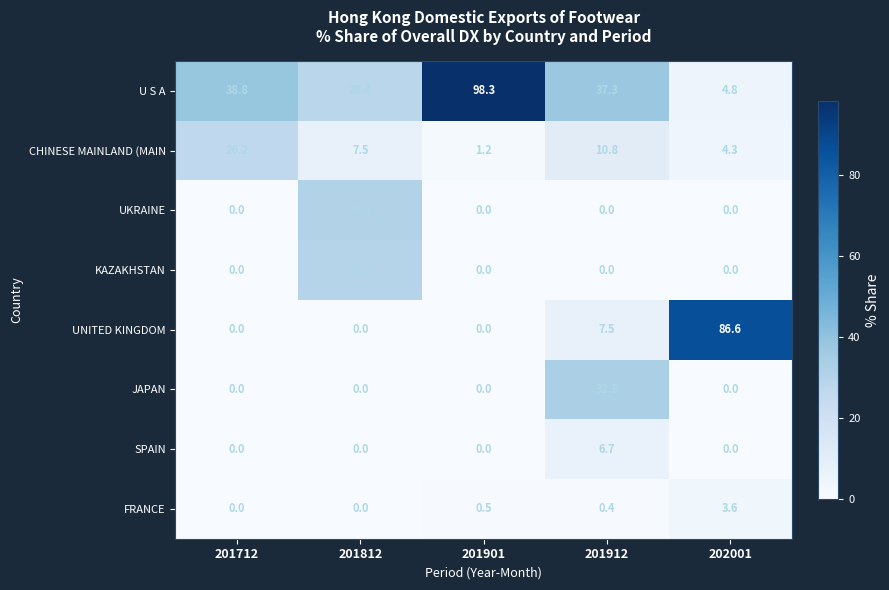

Rank the series by their maximum value, from lowest to highest.

FRANCE, SPAIN, CHINESE MAINLAND (MAIN, KAZAKHSTAN, UKRAINE, JAPAN, UNITED KINGDOM, U S A